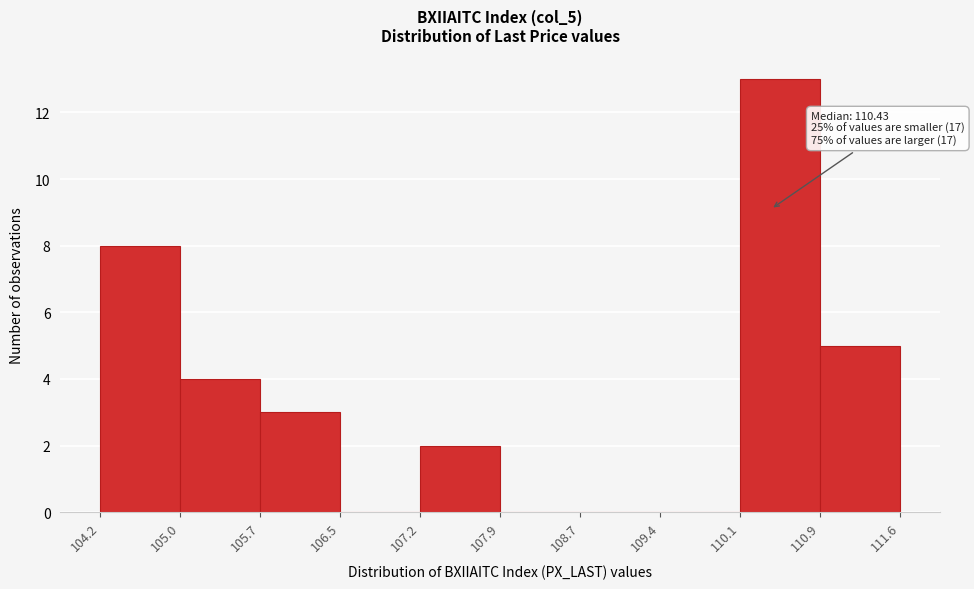

Which range on the x-axis has the tallest bar?

110.1 to 110.9